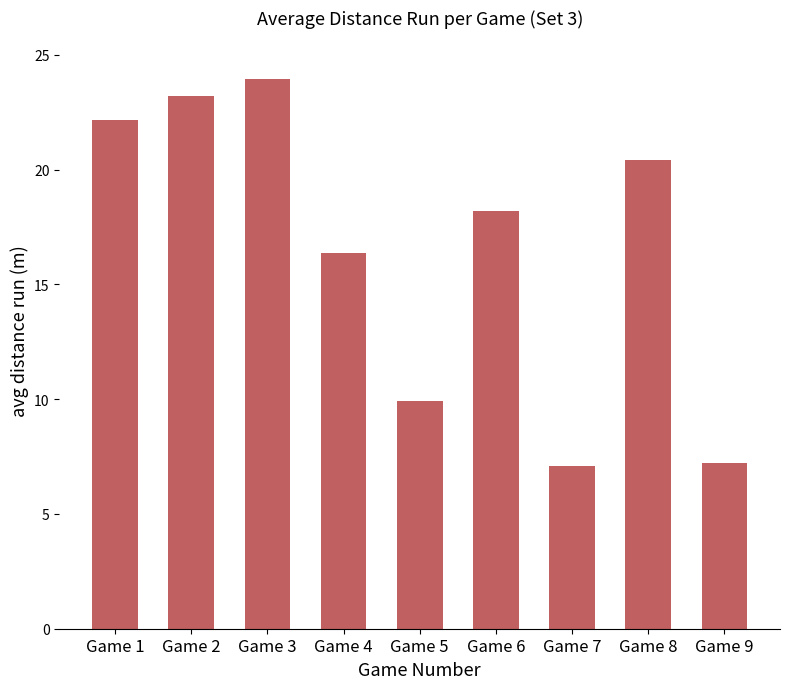

What is the difference between the maximum and minimum values?

16.9